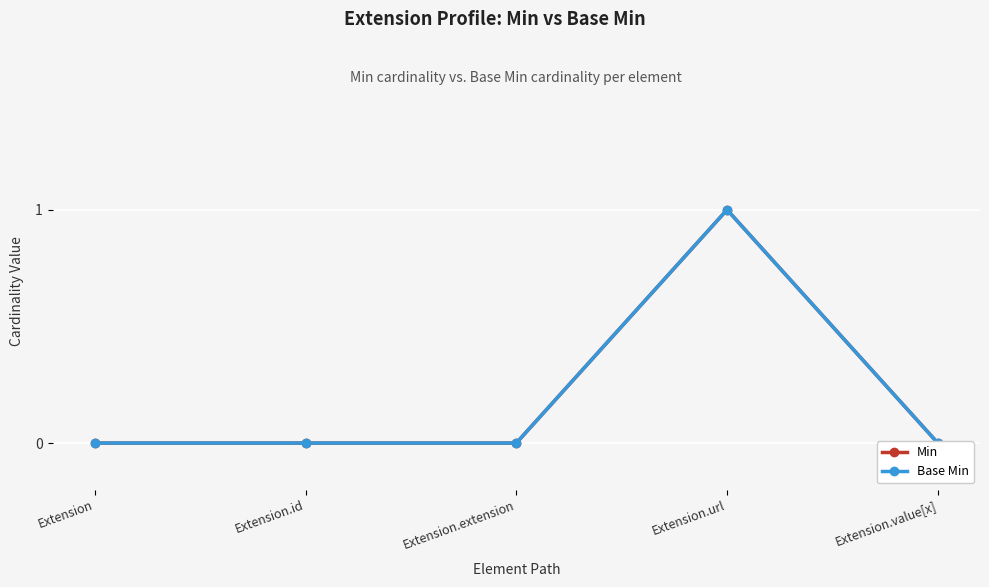

Which label corresponds to the smallest value in the chart?

Extension